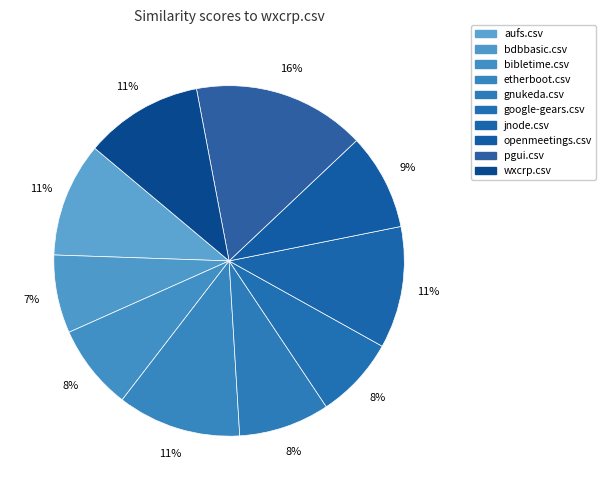

How many segments does this pie chart have?

10